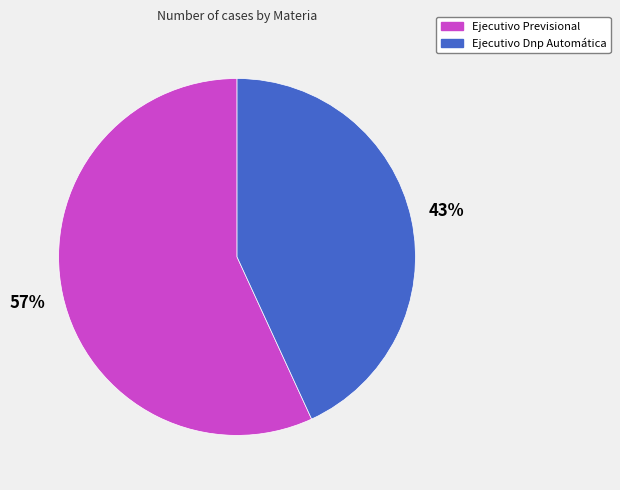

Is it true that Ejecutivo Dnp Automática is 54% of the pie?

False